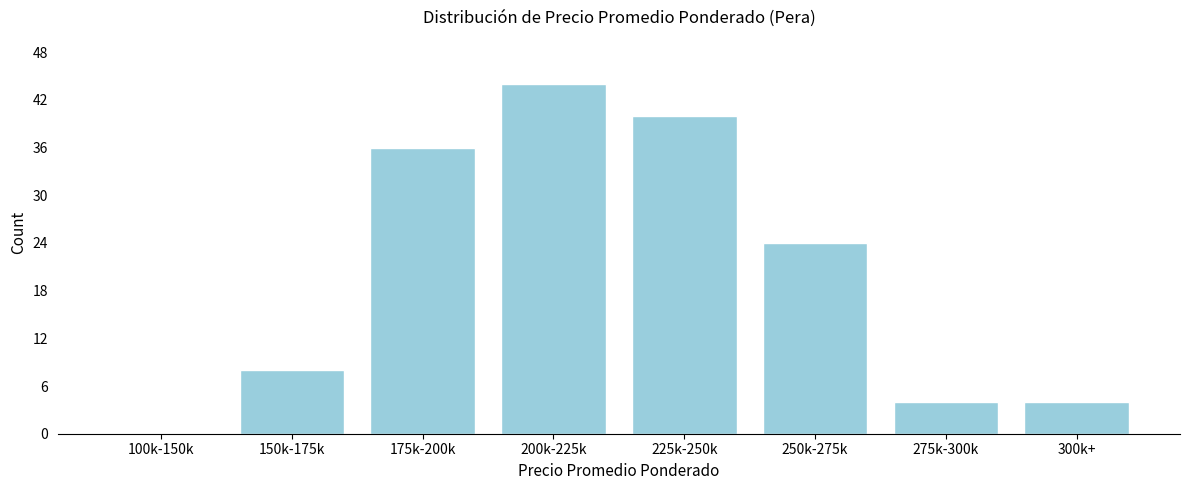

Reading right to left, transcribe all the data shown in this chart.

300k+=4	275k-300k=4	250k-275k=24	225k-250k=40	200k-225k=44	175k-200k=36	150k-175k=8	100k-150k=0